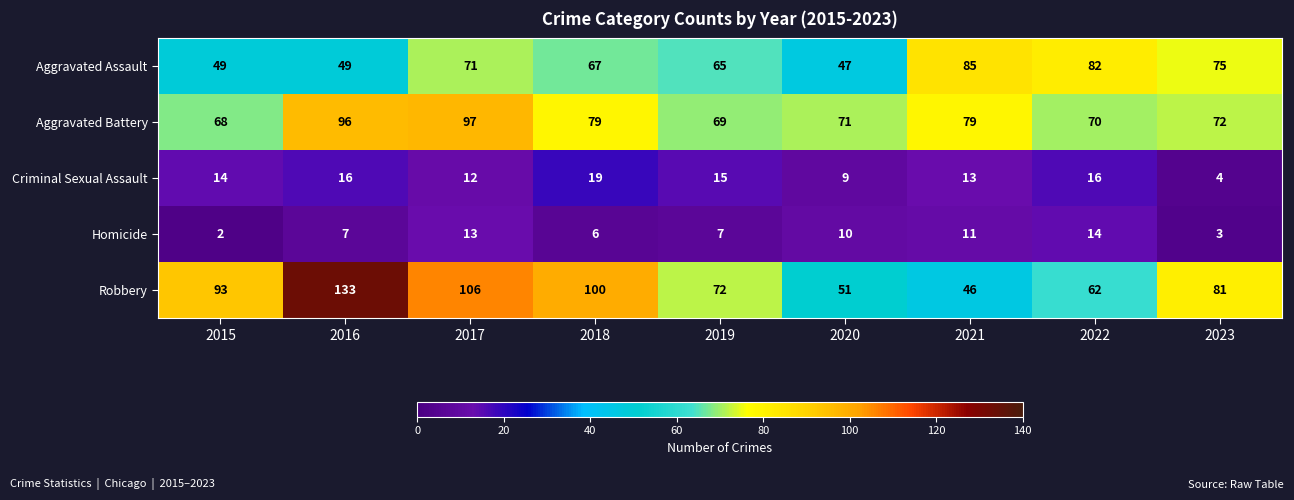

What is the sum of all Criminal Sexual Assault values?

118